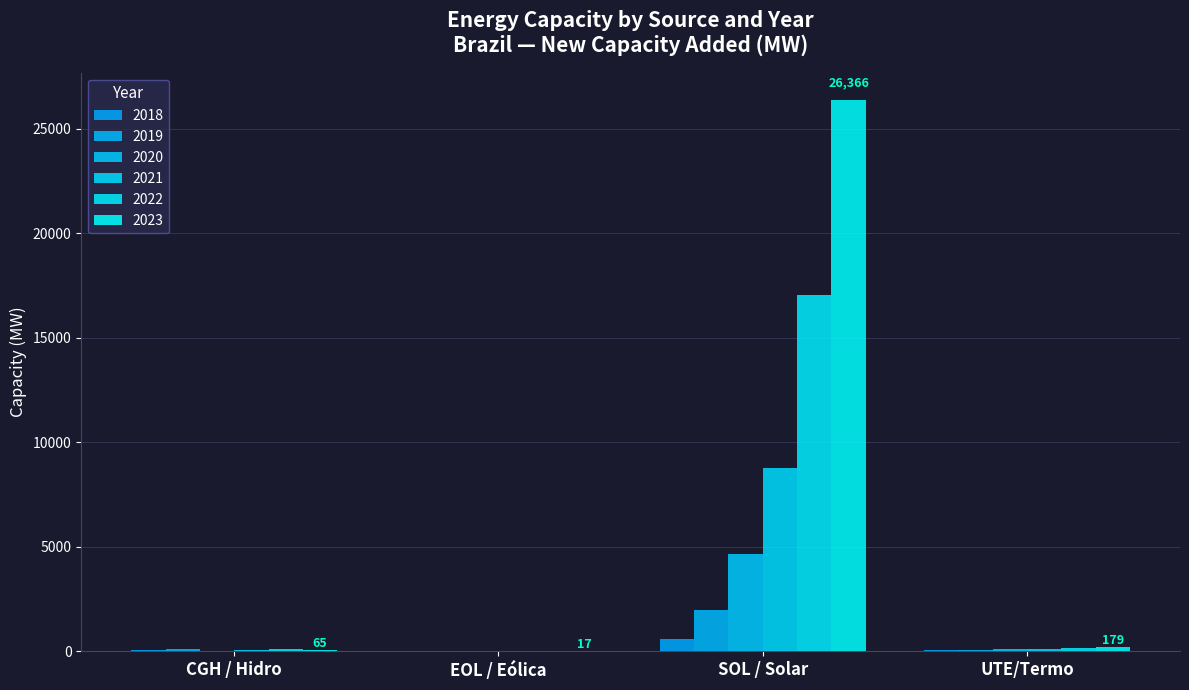

Are the bars grouped side by side (vs. stacked)?

Yes